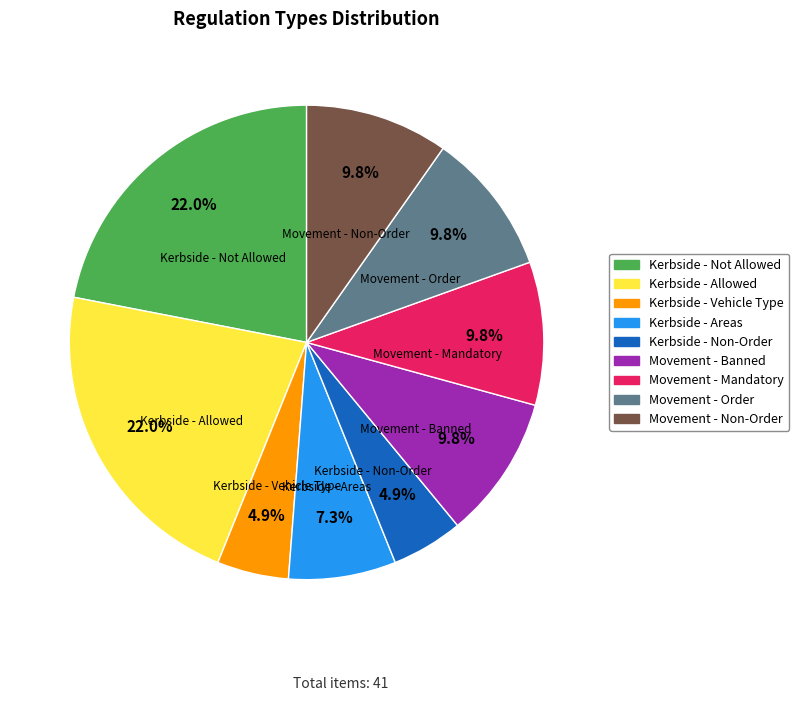

Which has a higher value, Kerbside - Areas or Movement - Non-Order?

Movement - Non-Order